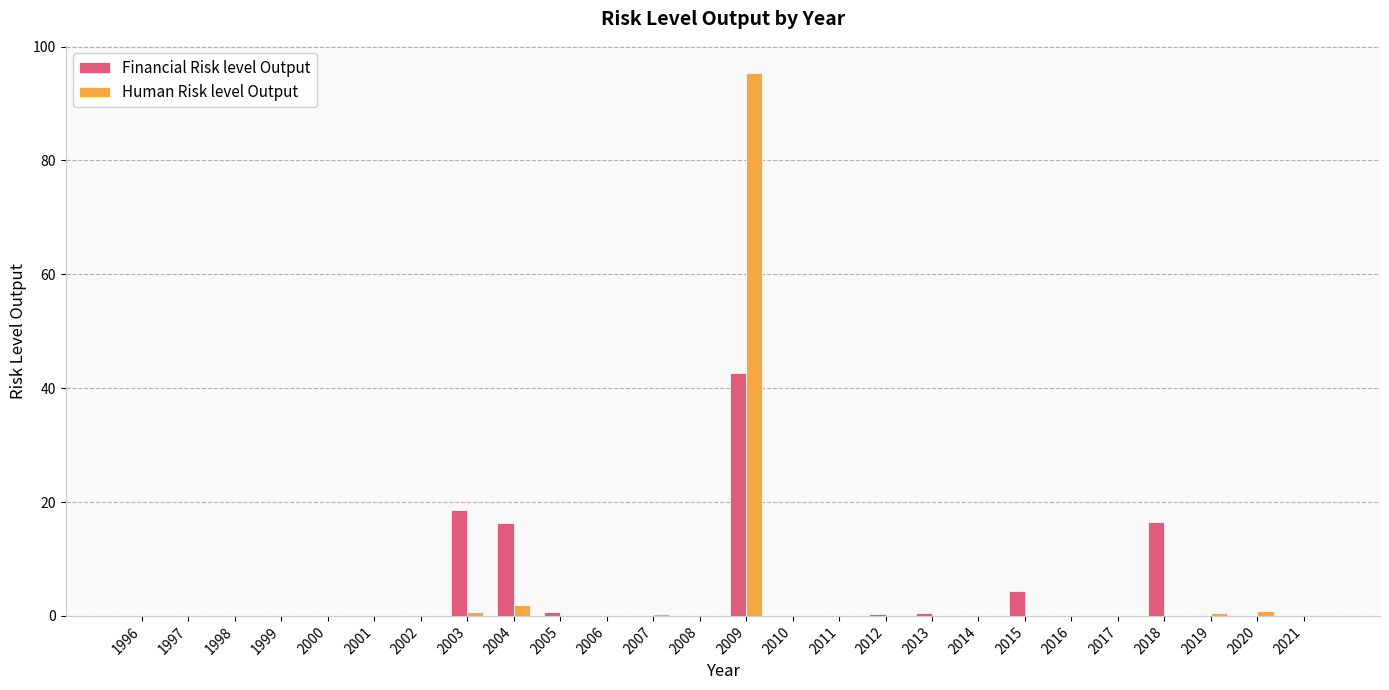

True or false: Financial Risk level Output has a value of 17.6 at 2014.

False